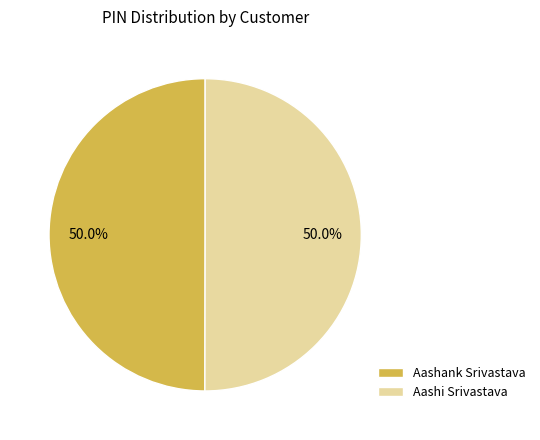

What percentage do Aashi Srivastava and Aashank Srivastava together represent?

100.0%